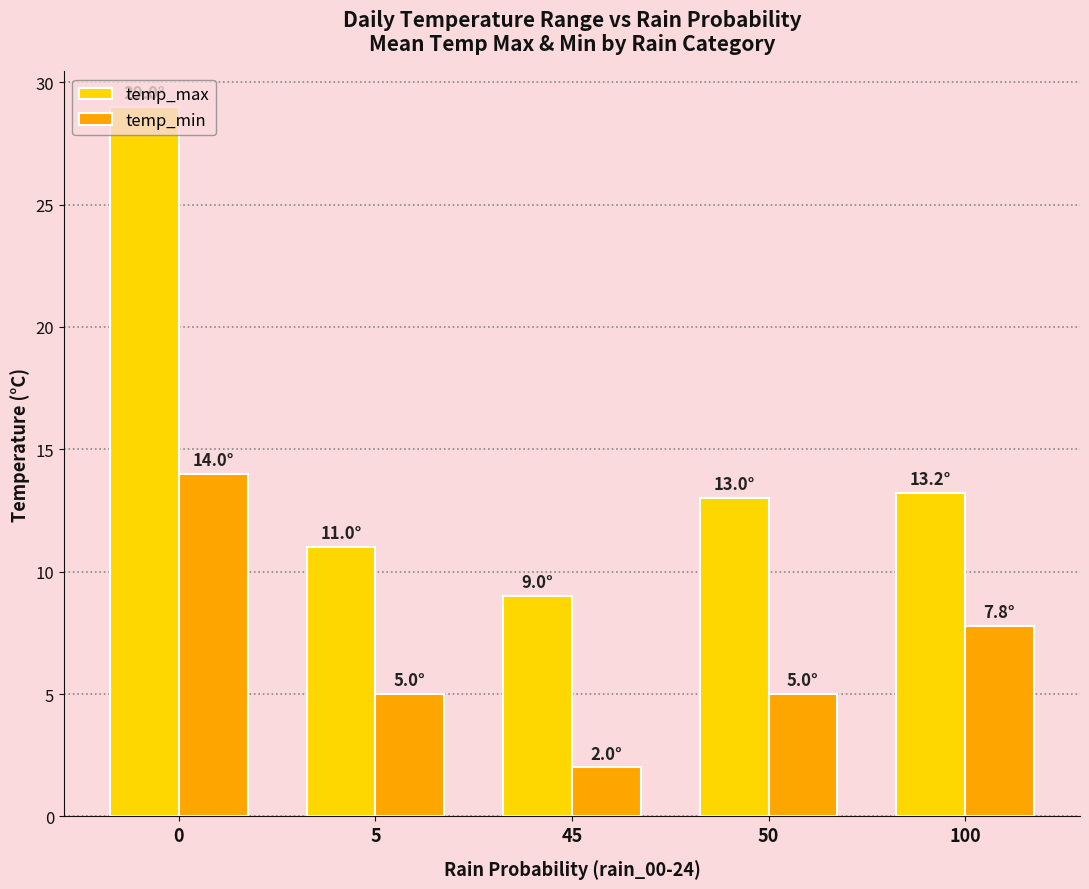

Which series has the largest range (max minus min)?

temp_max